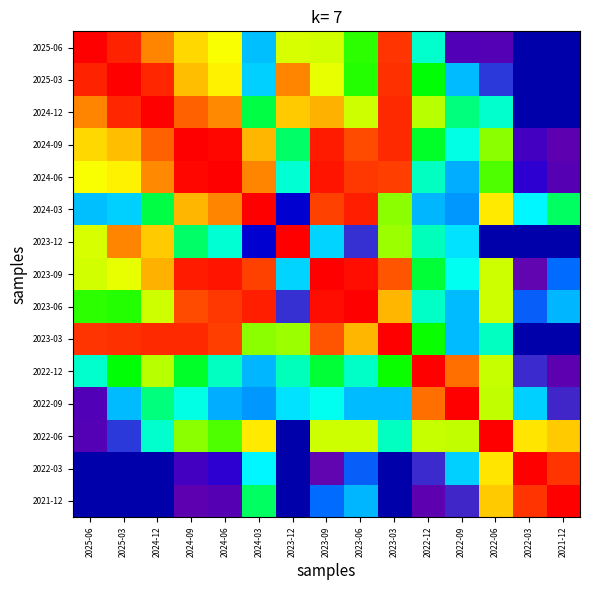

How many series are shown in this chart?

15